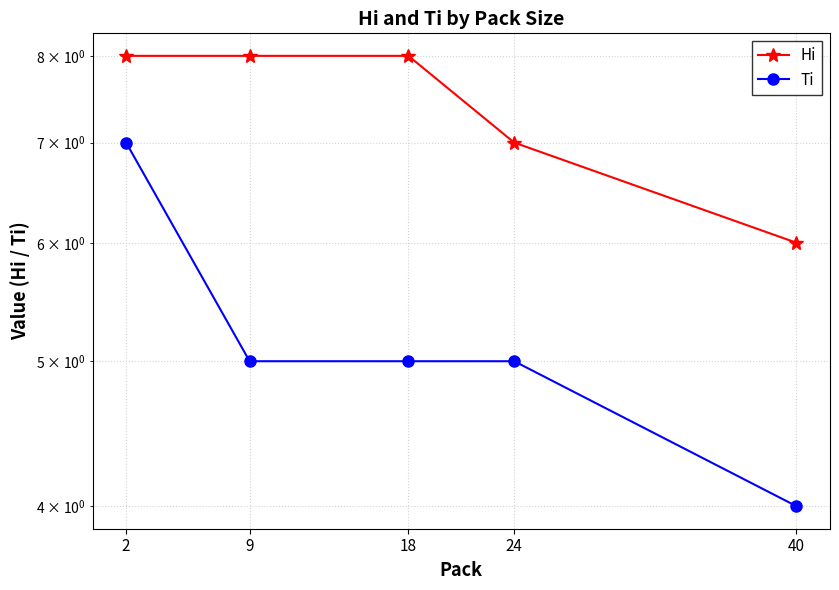

What is the total value across all series at 40?

10